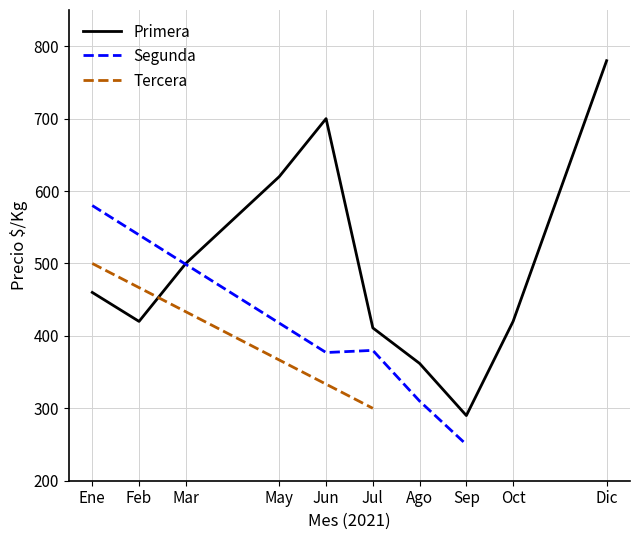

At which label is Primera closest to 535?

Mar